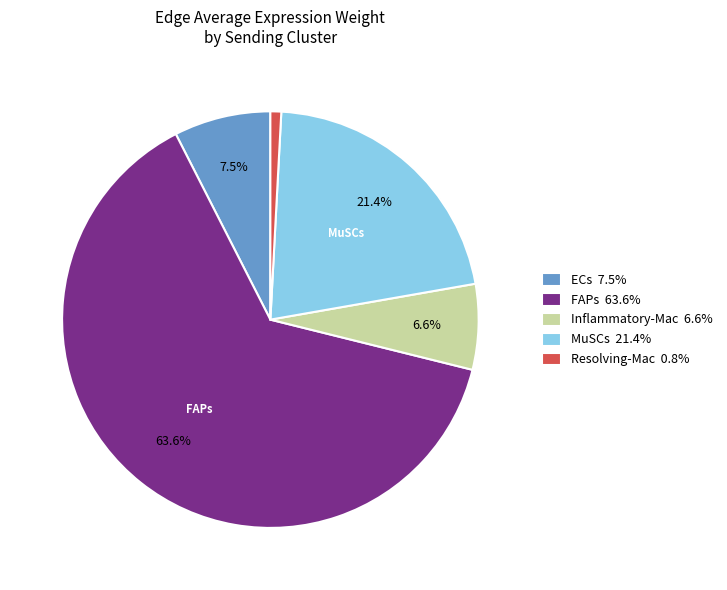

Do Resolving-Mac and ECs together represent more than half of the pie?

No